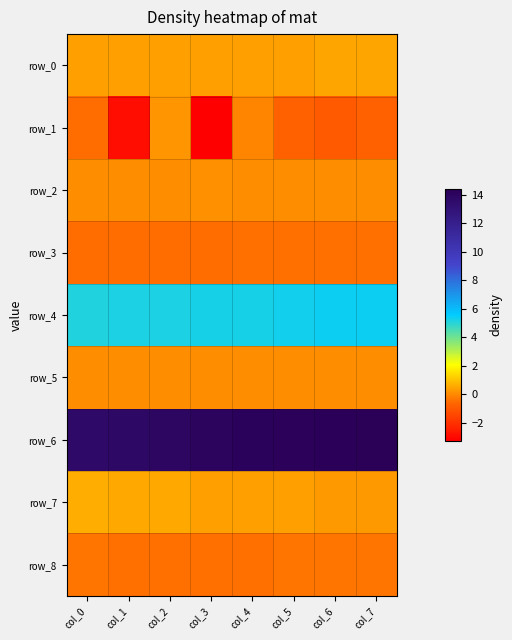

Which has a higher value, col_6 or col_1?

col_6